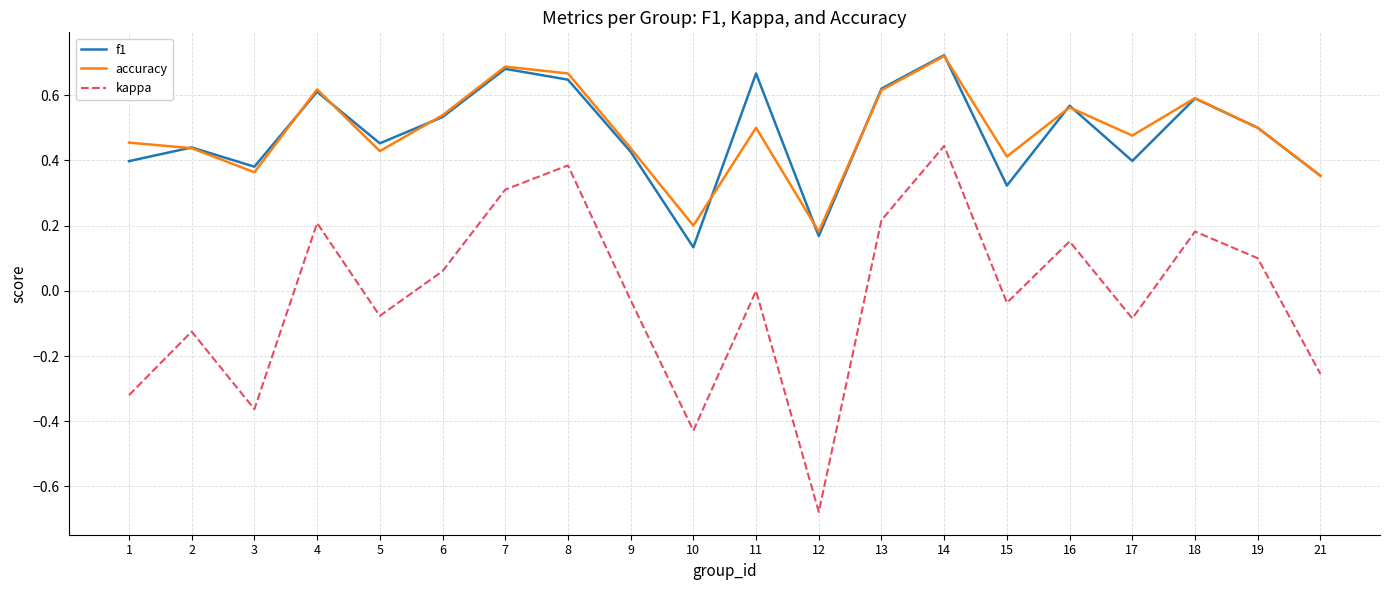

Between 3 and 6, which series saw the biggest shift?

kappa